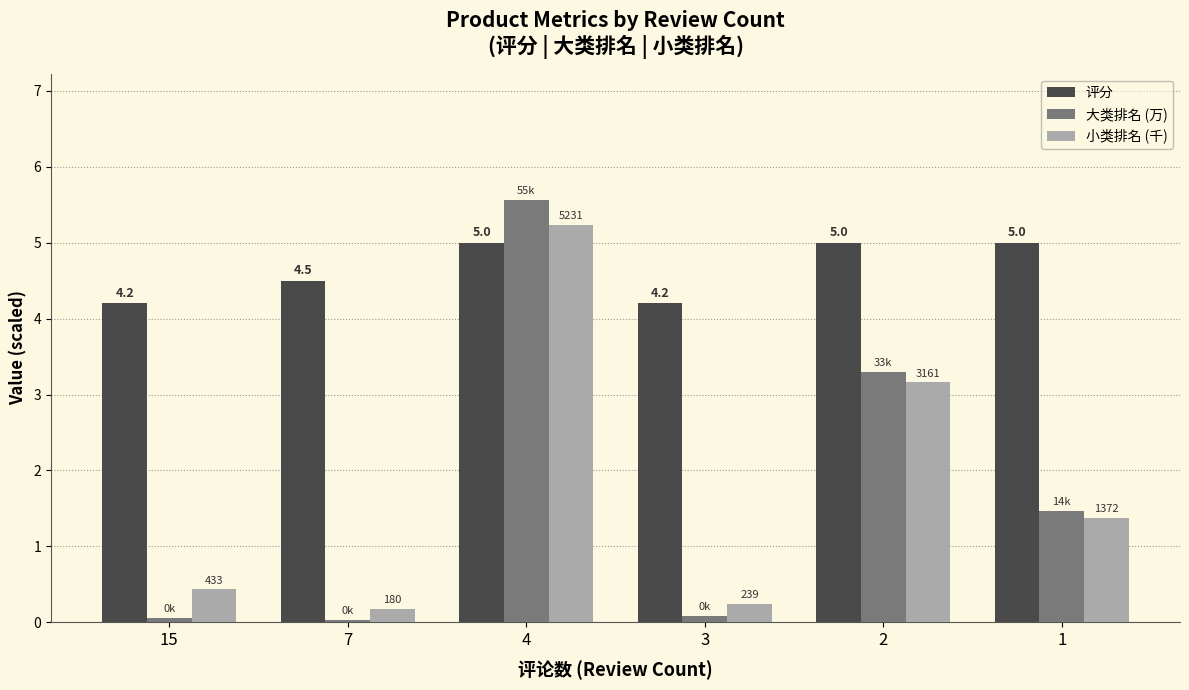

At which category does the chart reach its peak across all series?

4